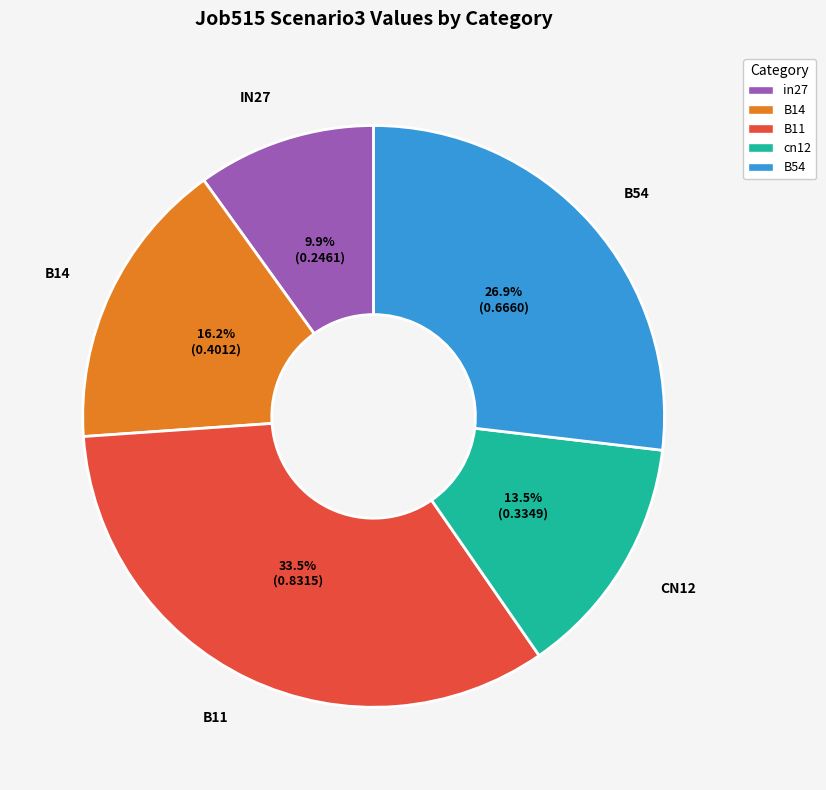

Count the number of slices in the pie.

5